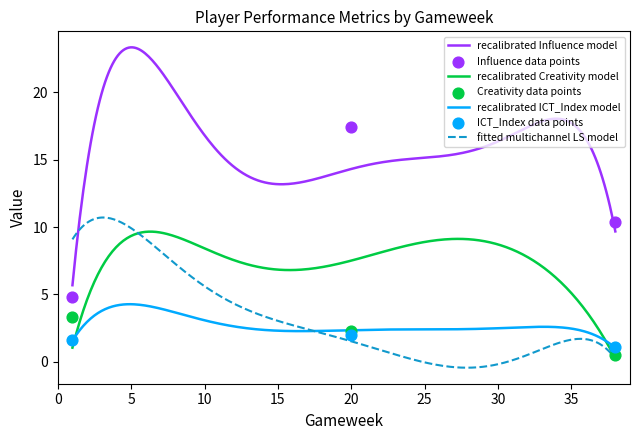

What is the maximum value for recalibrated ICT_Index model?

4.3